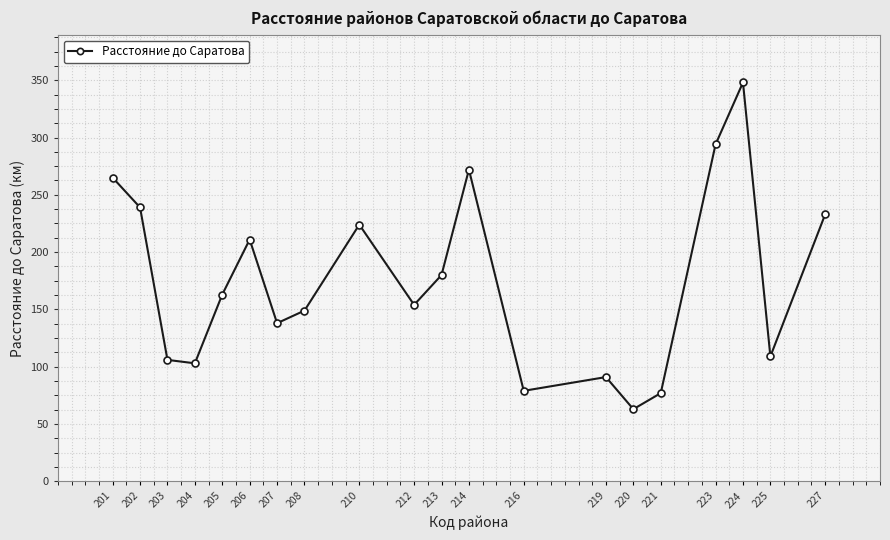

How many series are shown in this chart?

1